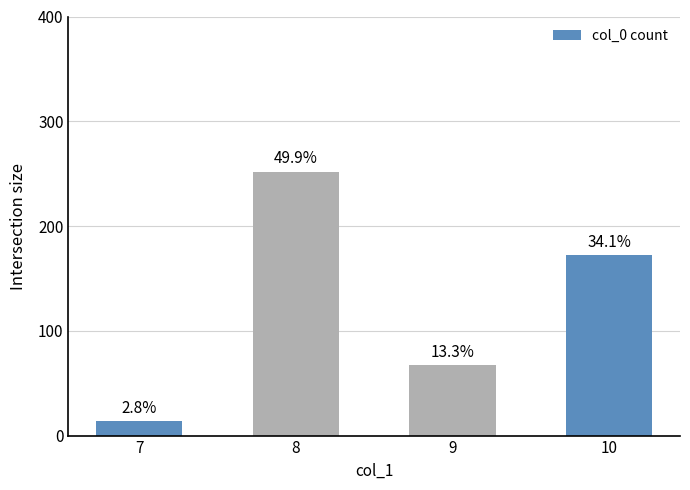

Where does the data first go above 172?

8